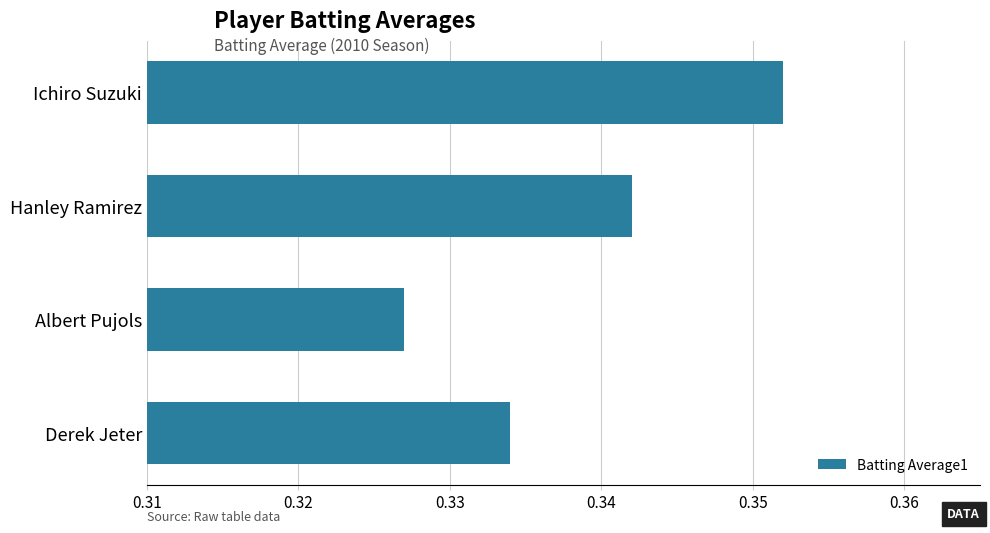

What is the label of the 3rd bar from the bottom?

Hanley Ramirez